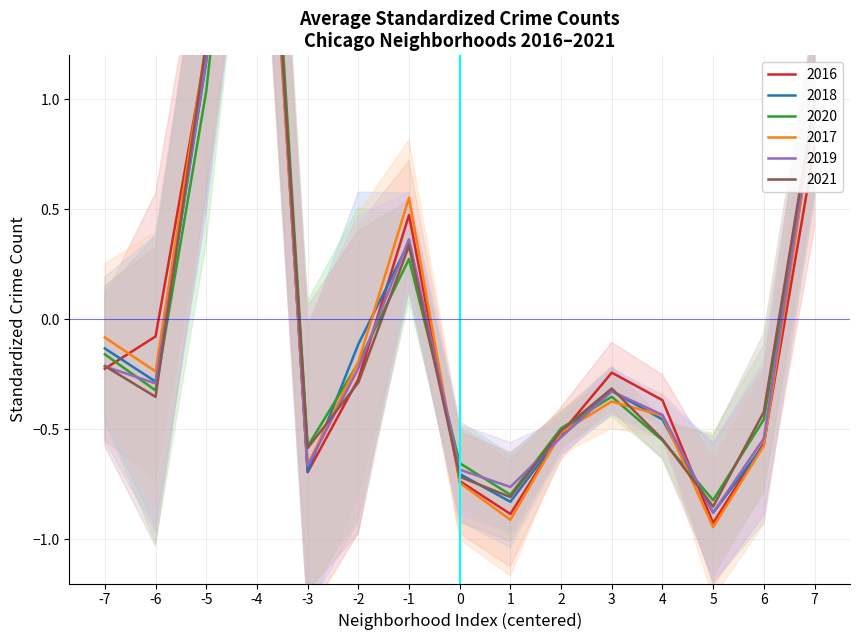

How many values in 2018 are above zero?

4